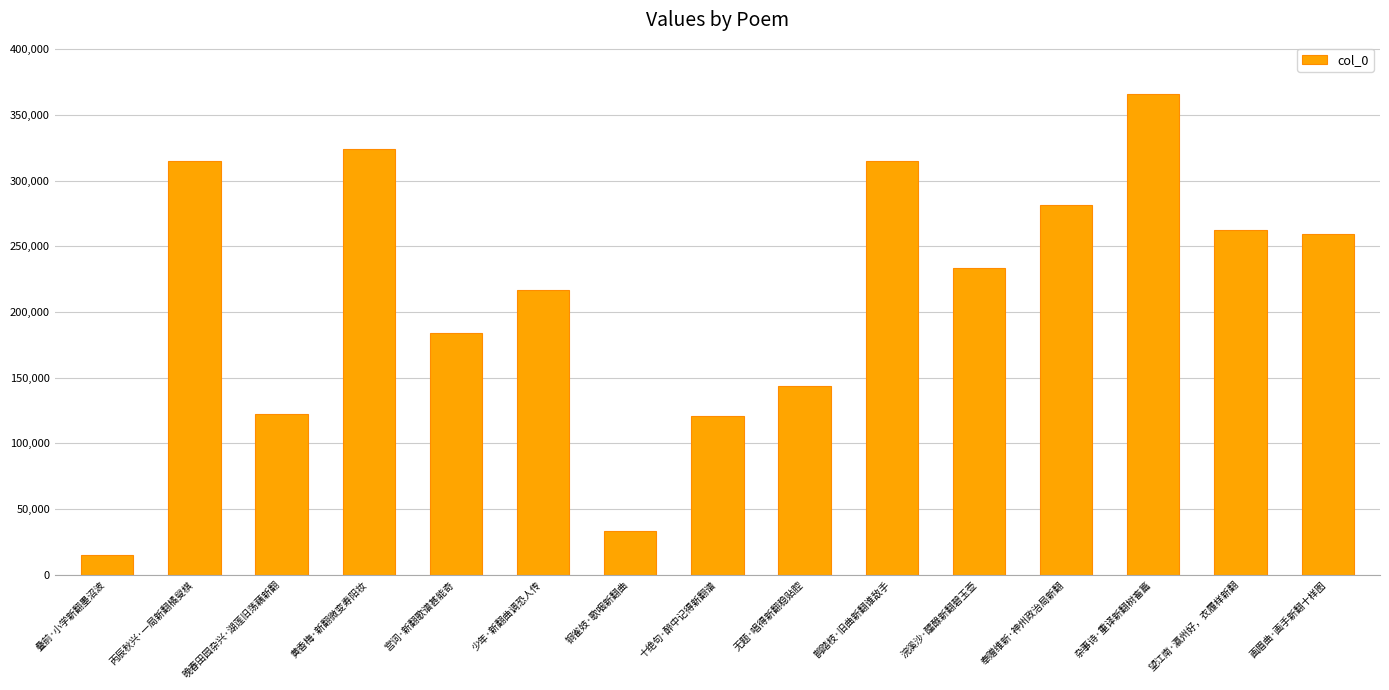

What is the smallest value displayed?

14620